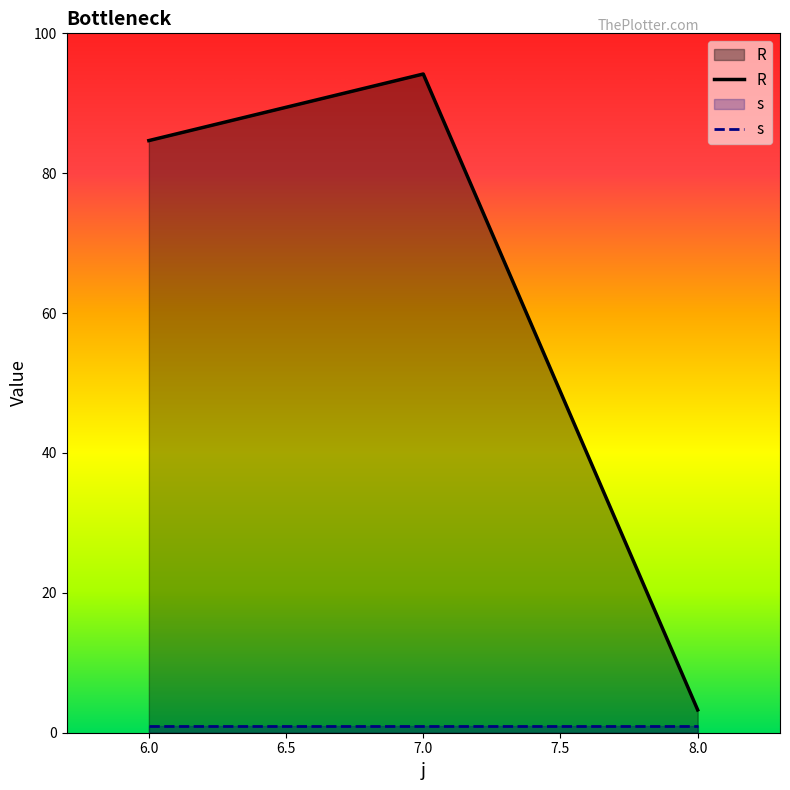

Reading left to right, what are all the values shown in this chart?

6=84.7	7=94.2	8=3.3